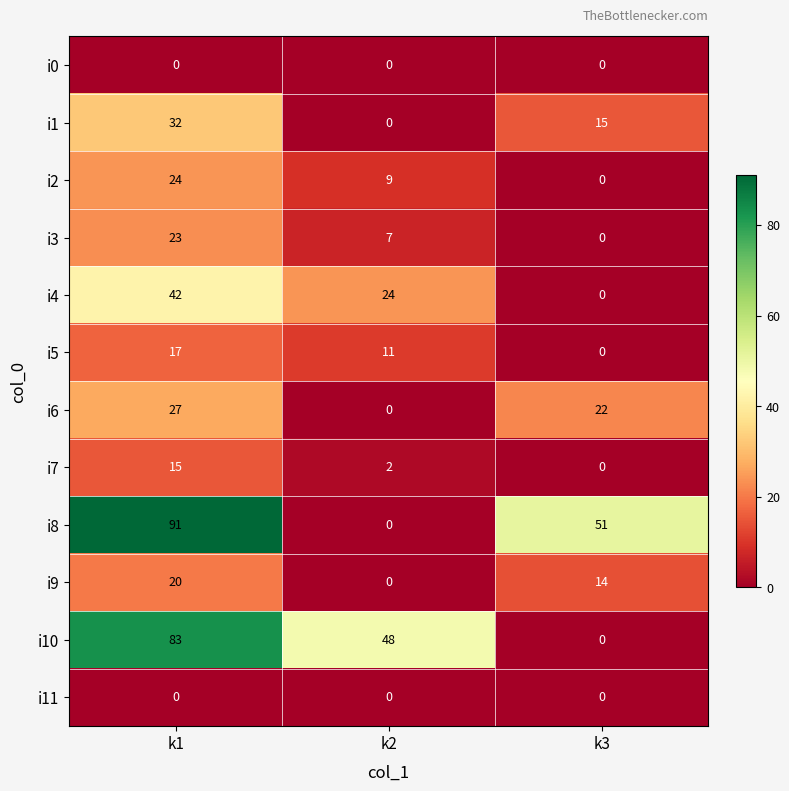

Which series changed the most between k2 and k3?

i8